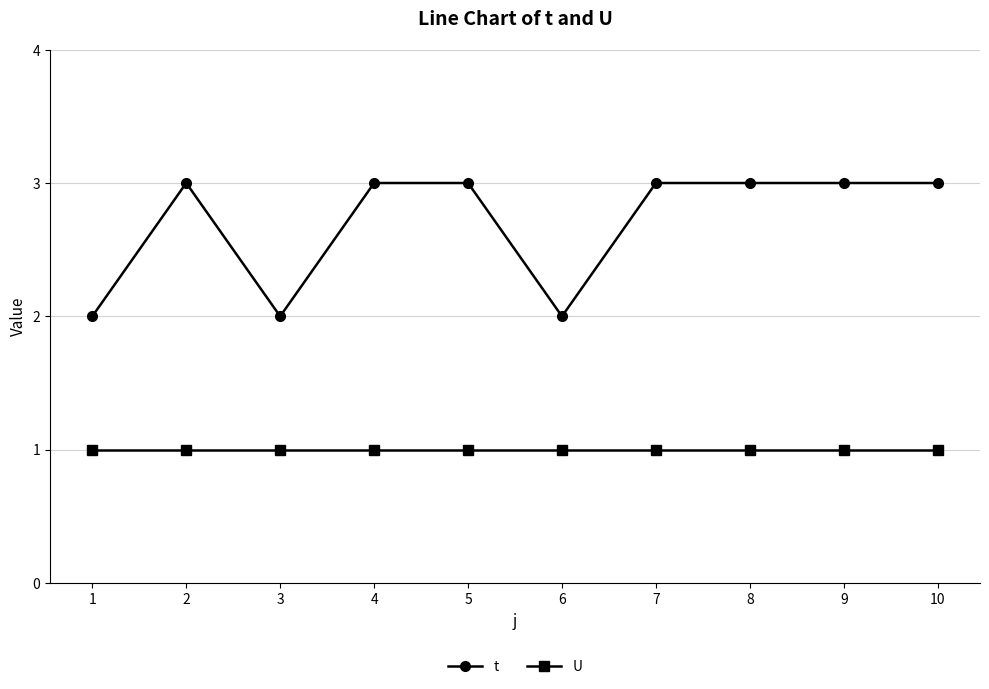

Does the chart display data point markers on the line(s)?

Yes